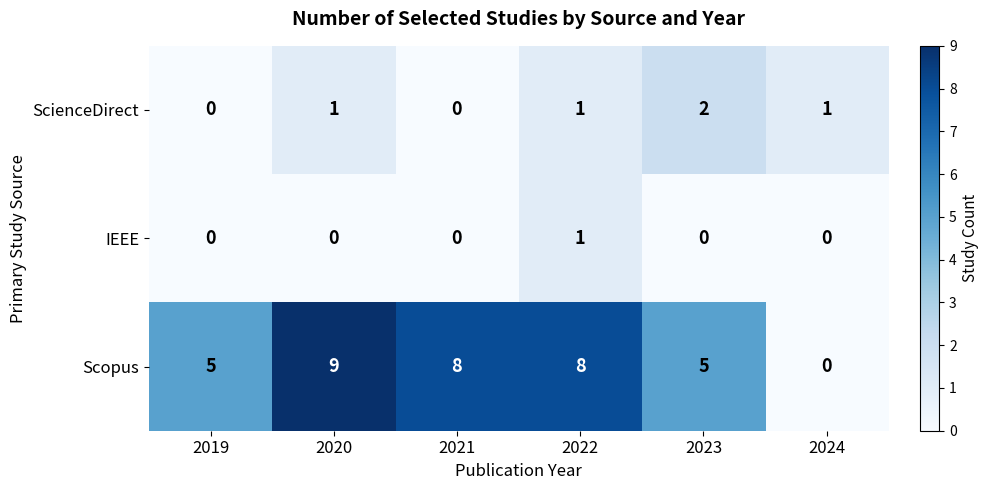

How many distinct data groups are displayed?

3